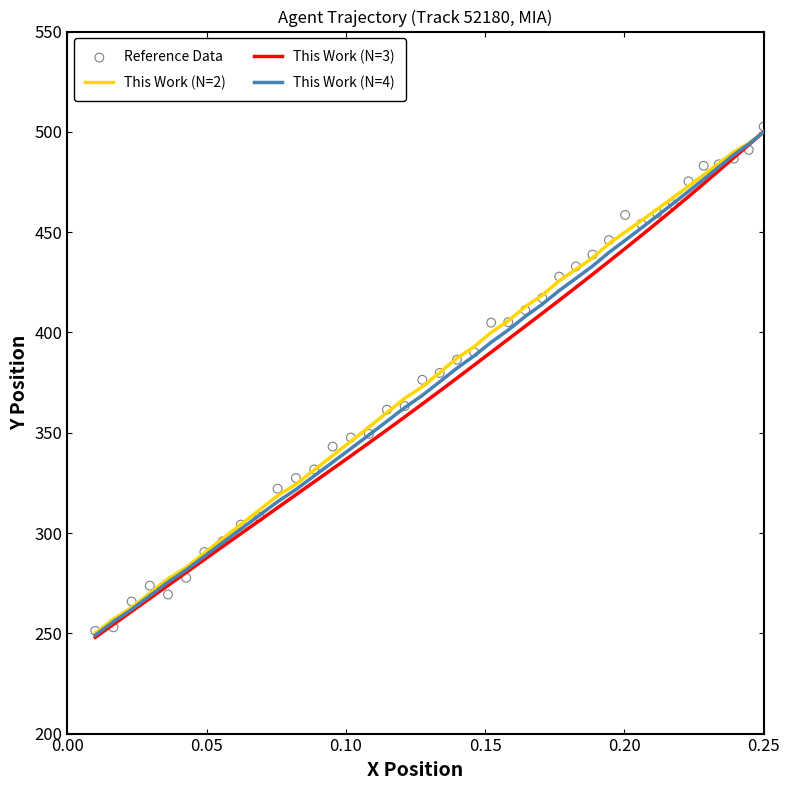

Which series has the largest total across all categories?

Reference Data